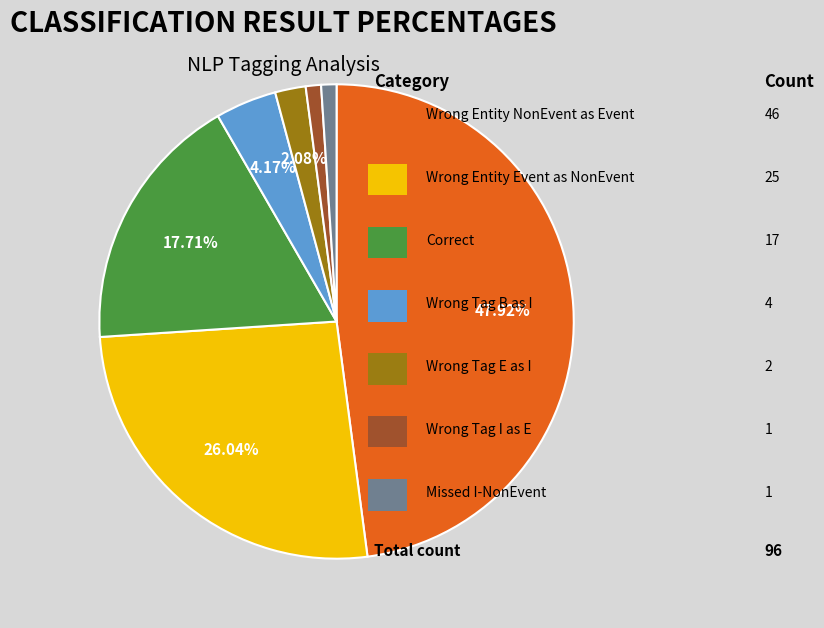

Is there any slice that represents more than half of the pie?

No